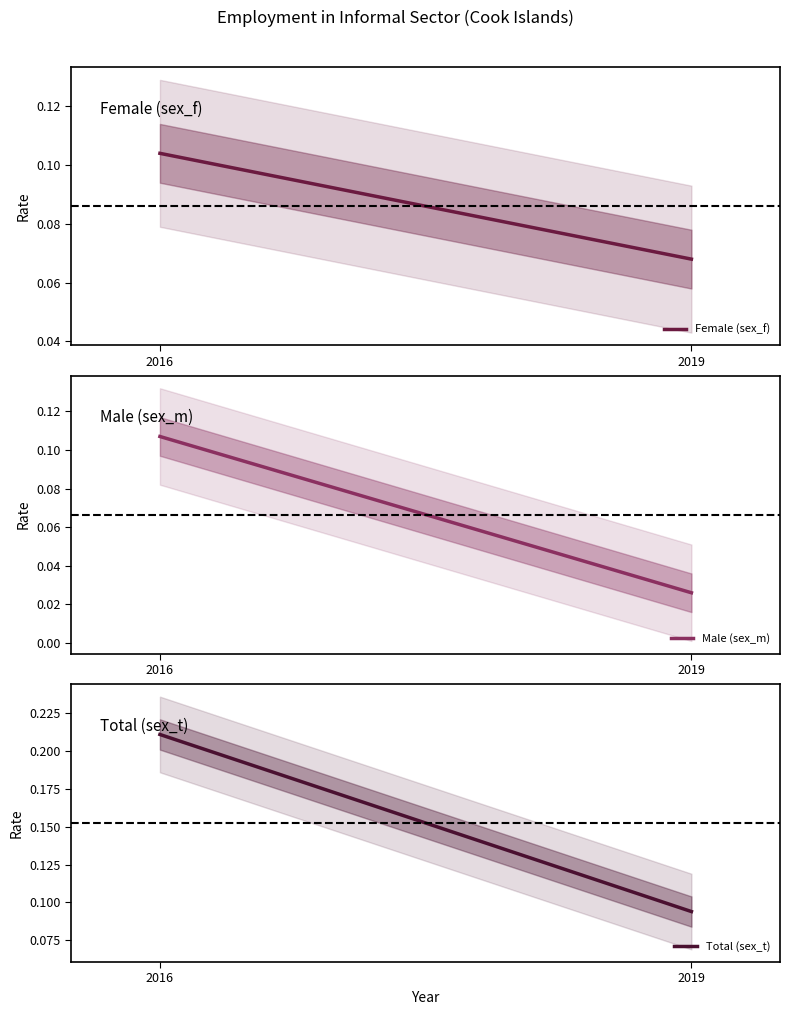

What are all the series names shown in the legend?

Female (sex_f), Male (sex_m), Total (sex_t)